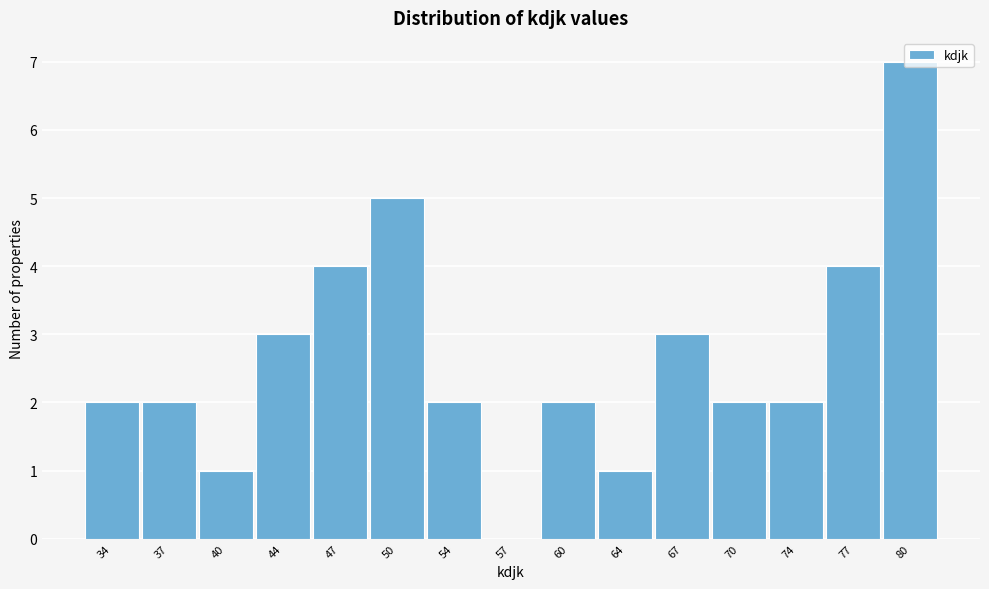

The chart shows a value of 1 at 34. True or false?

False